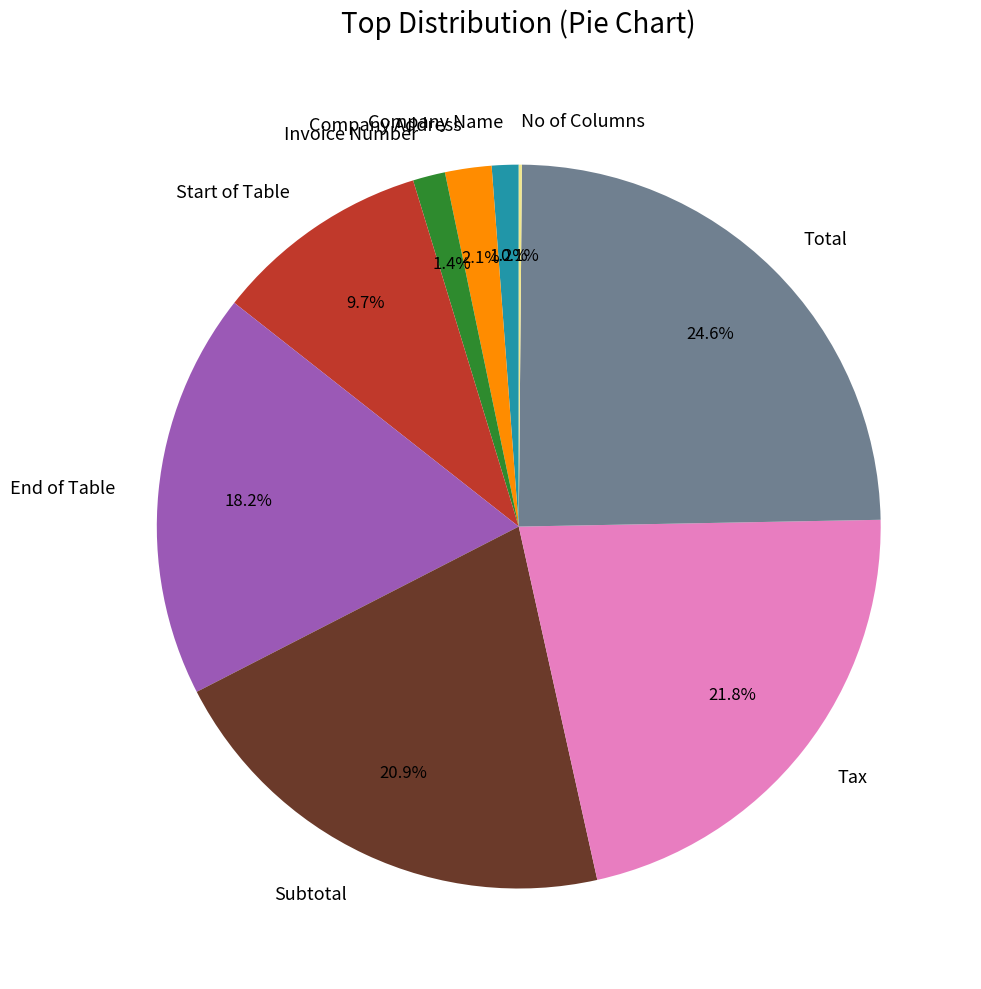

Approximately how many times larger is the value at Company Address compared to Start of Table?

0.2